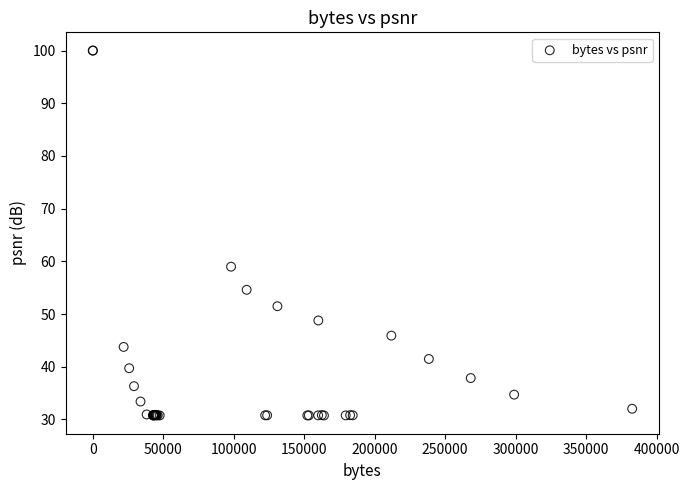

What Y value in the scatter plot is closest to 65?

59.0